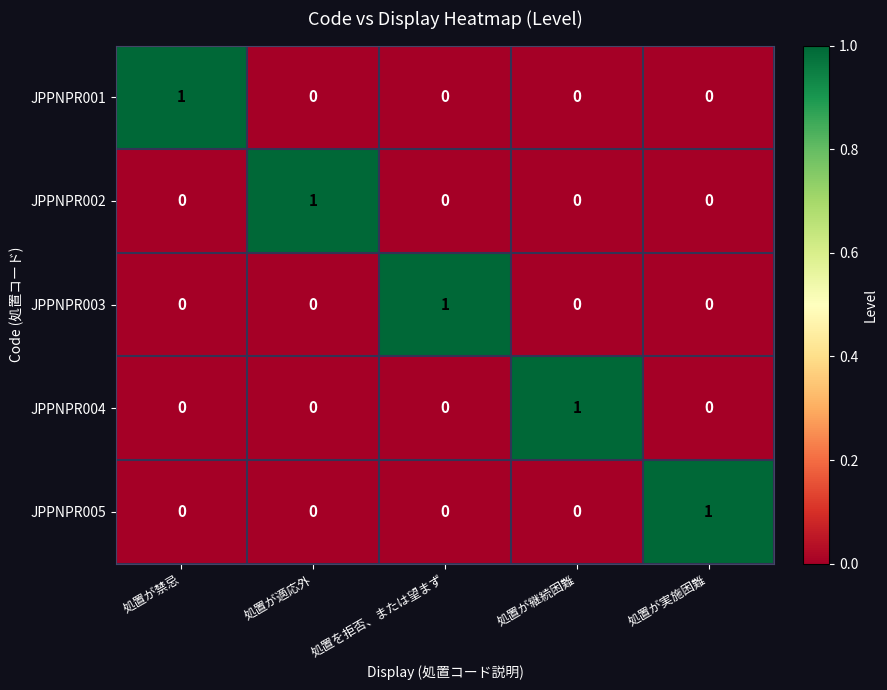

At which label does JPPNPR004 reach its peak?

処置が継続困難